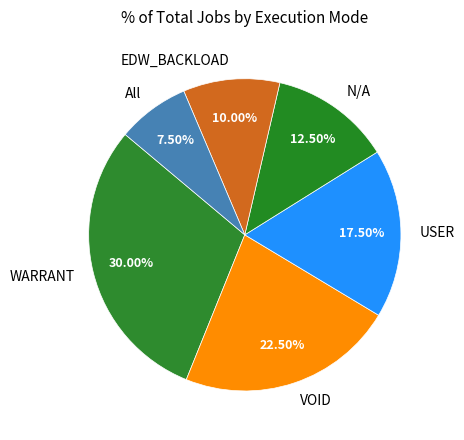

How many segments does this pie chart have?

6